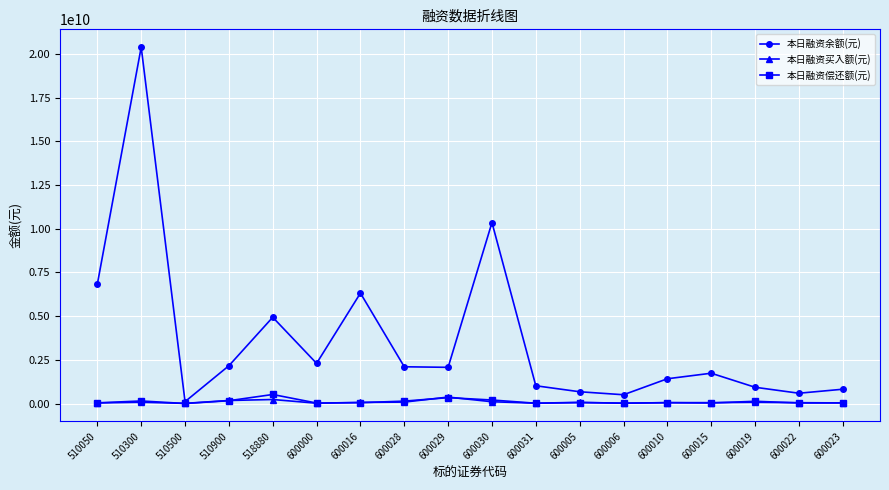

How many lines are shown in the chart?

3